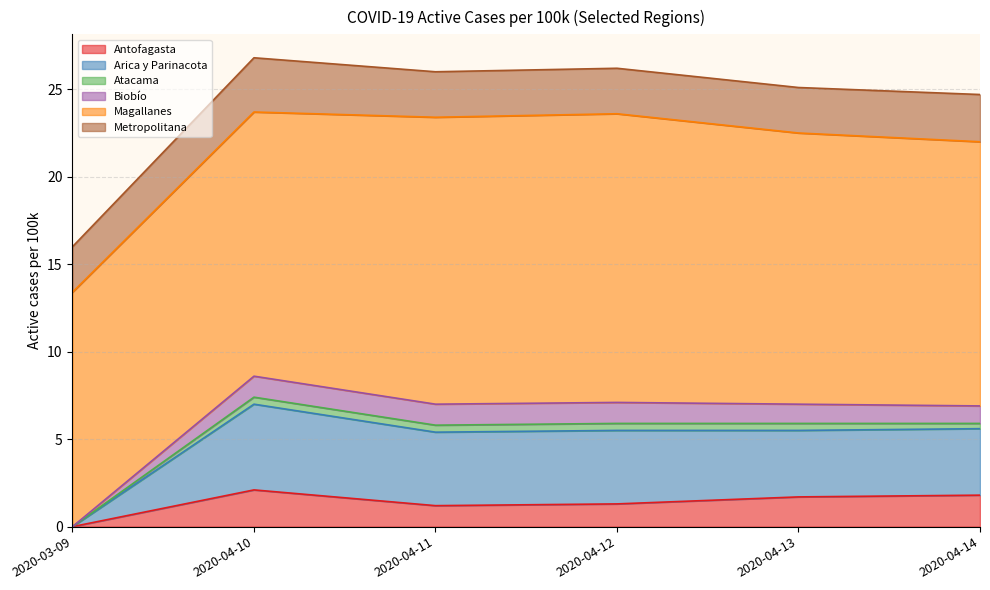

What is the maximum value for Antofagasta?

2.1